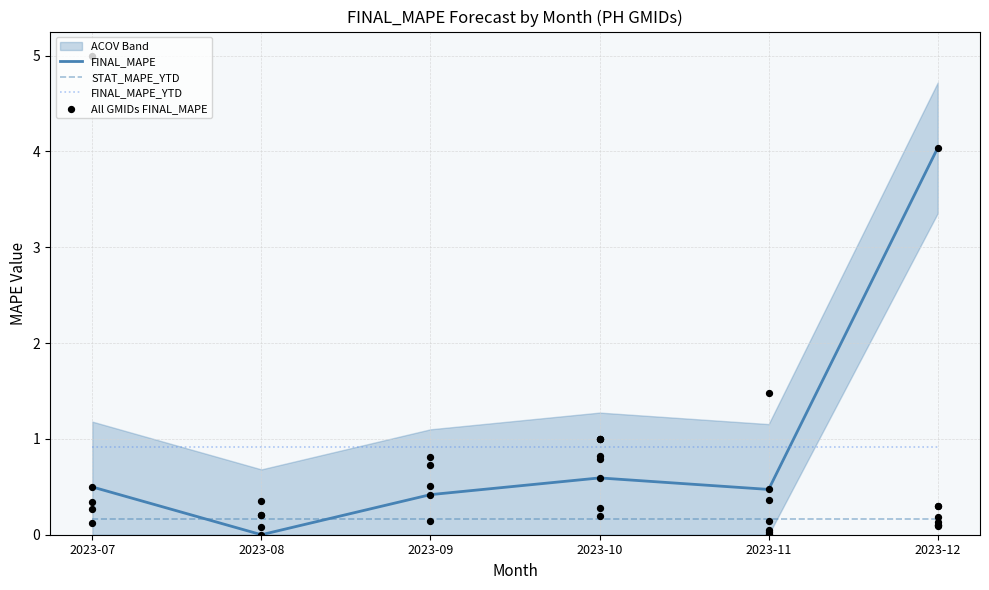

At which category is the sum across all series the highest?

2023-12